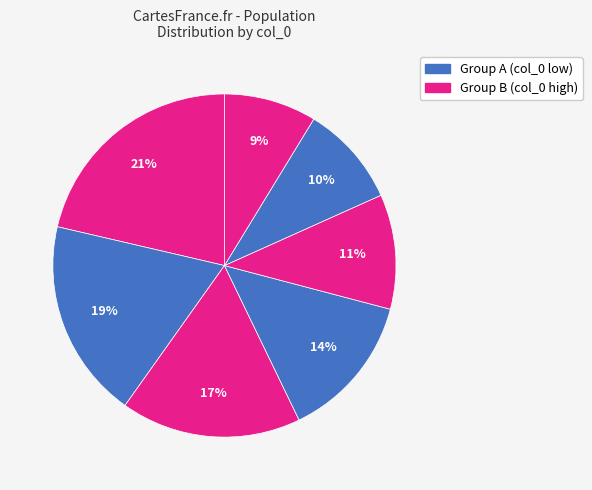

How many slices are in this pie chart?

7